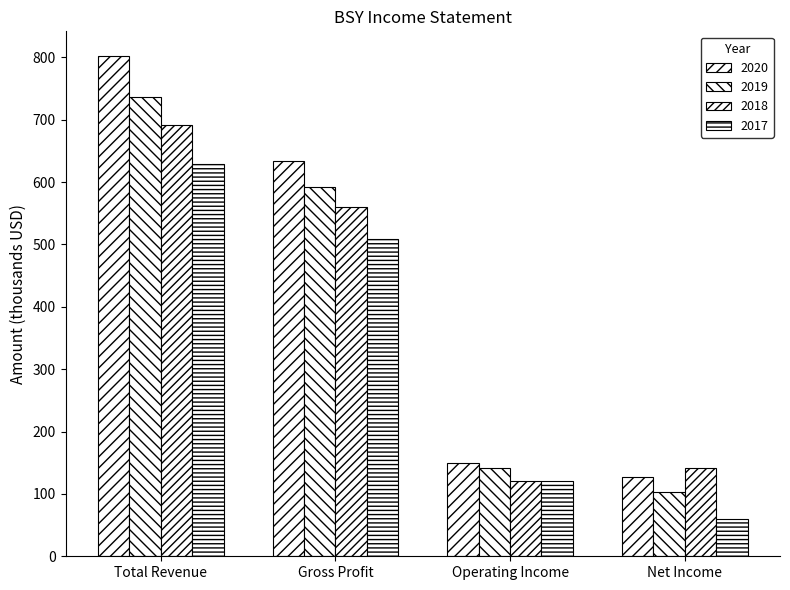

How many data points in 2019 are less than 592?

2